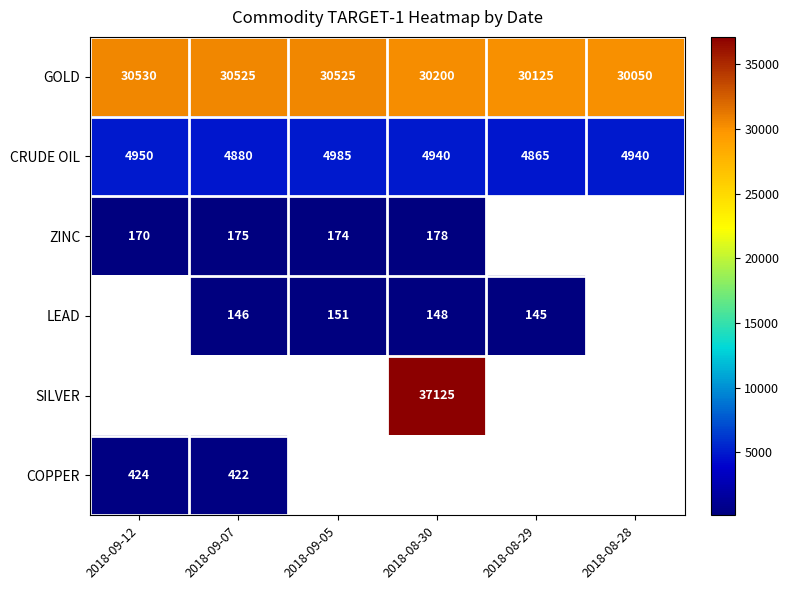

The value of GOLD at 2018-08-28 is 19841.8. True or false?

False